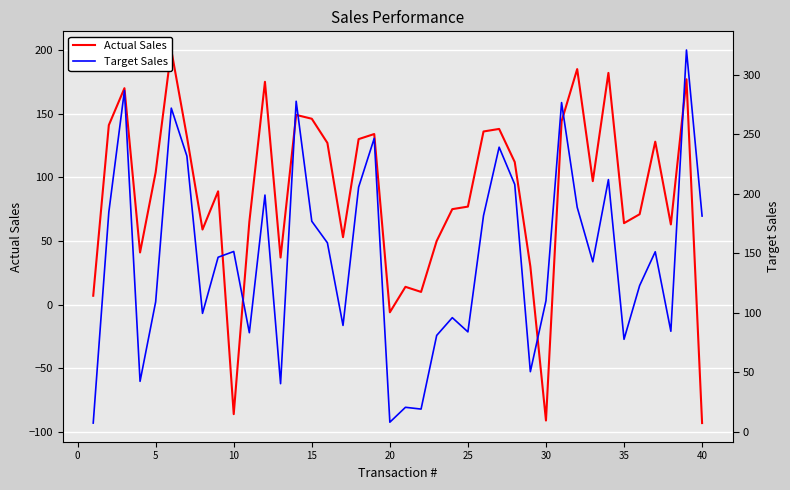

How many lines are shown in the chart?

2